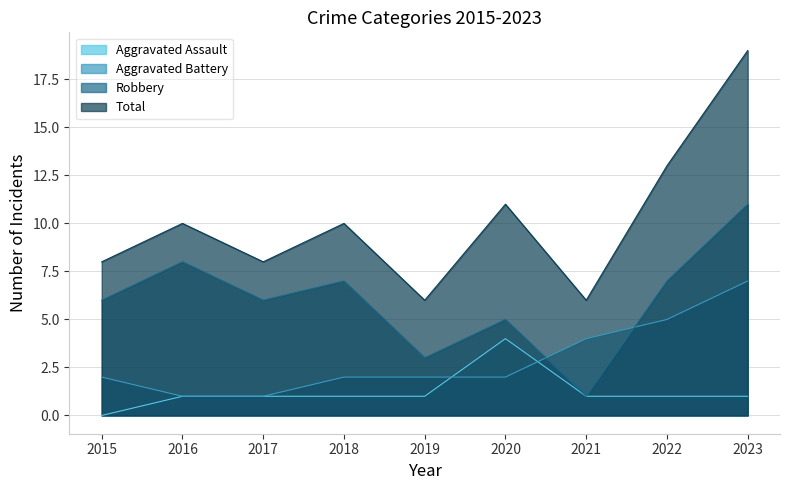

How many series are shown in this chart?

4